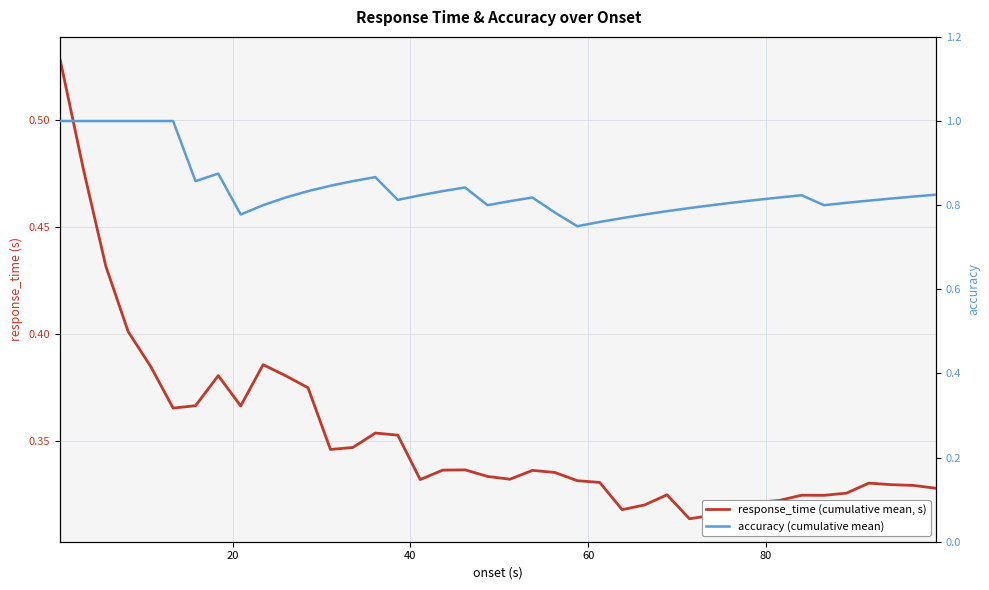

True or false: accuracy (cumulative mean) has a value of 0.2 at 24.

False